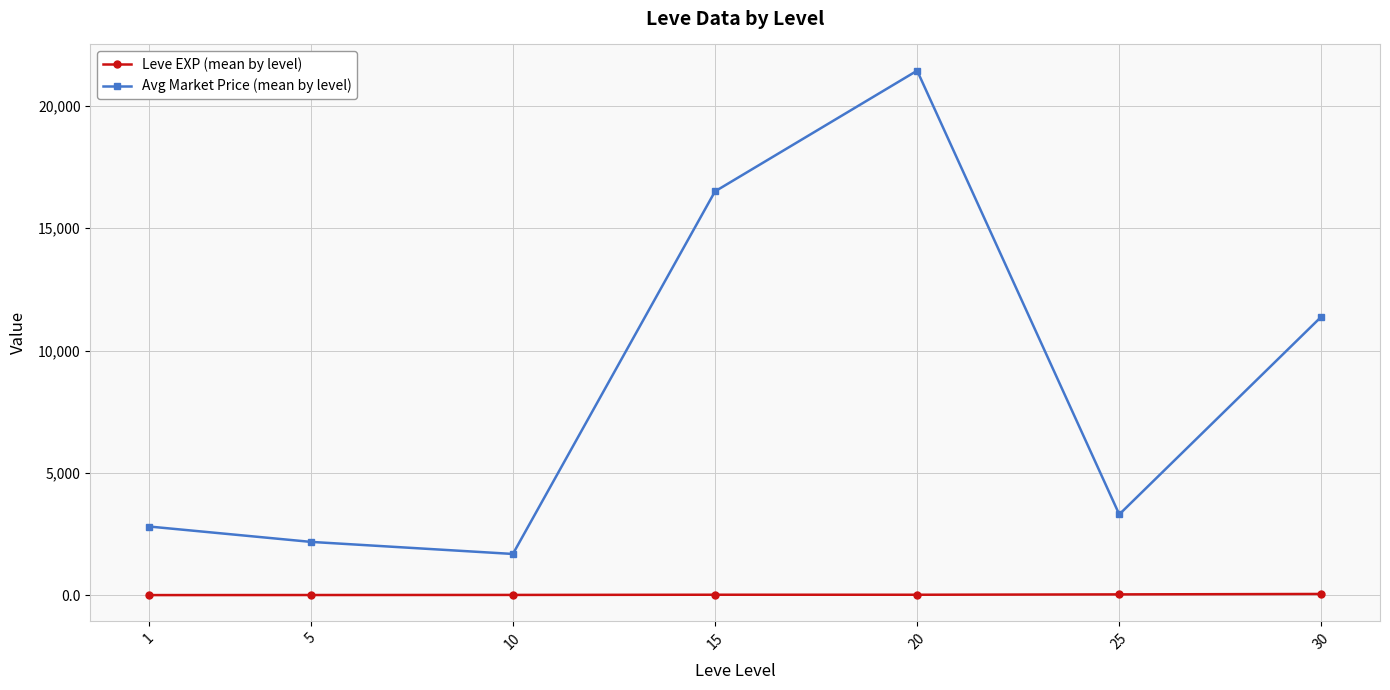

Which series changed the most between 15 and 20?

Avg Market Price (mean by level)